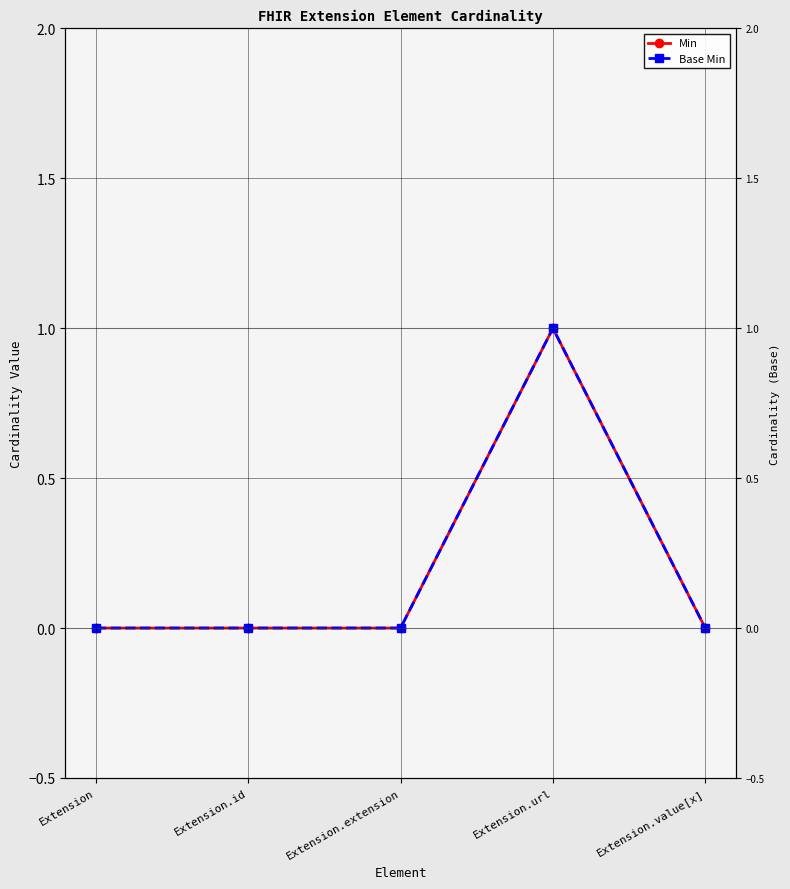

Which has a higher value, Extension.url or Extension.extension?

Extension.url